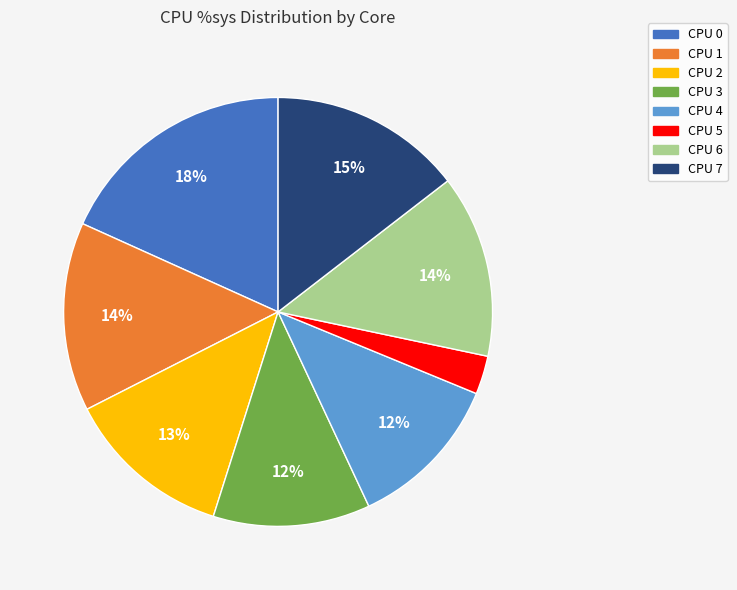

Which has a higher value, CPU 3 or CPU 0?

CPU 0